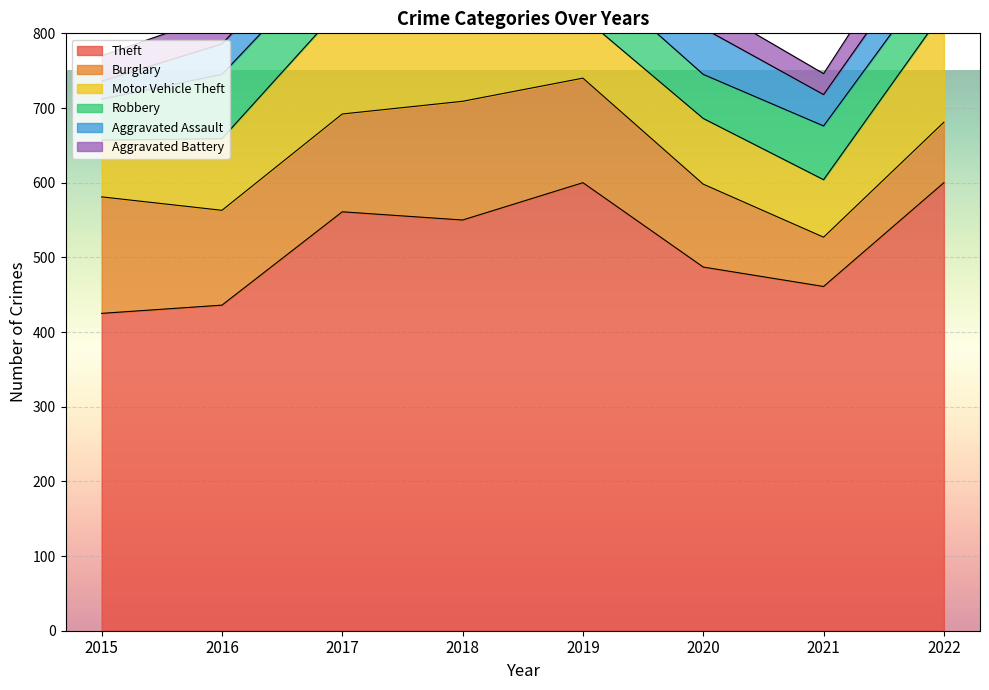

Is it true that Theft equals 687 at 2021?

False